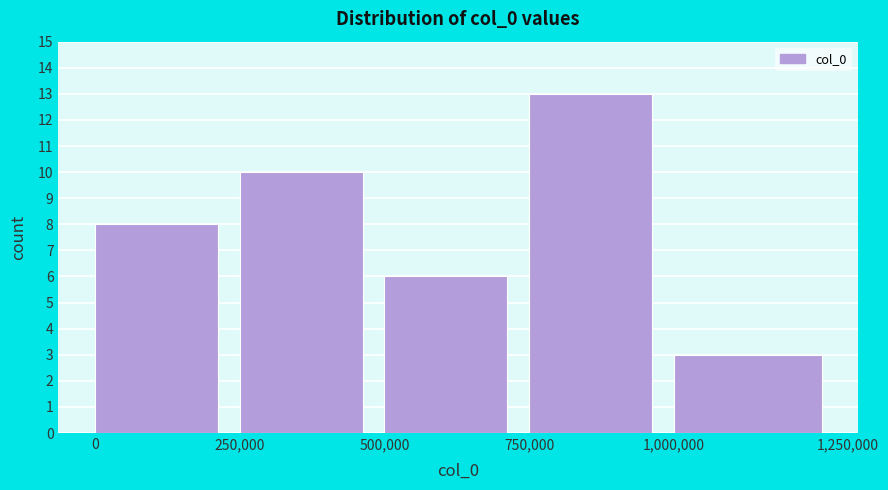

Reading left to right, transcribe all the data shown in this chart.

8	10	6	13	3